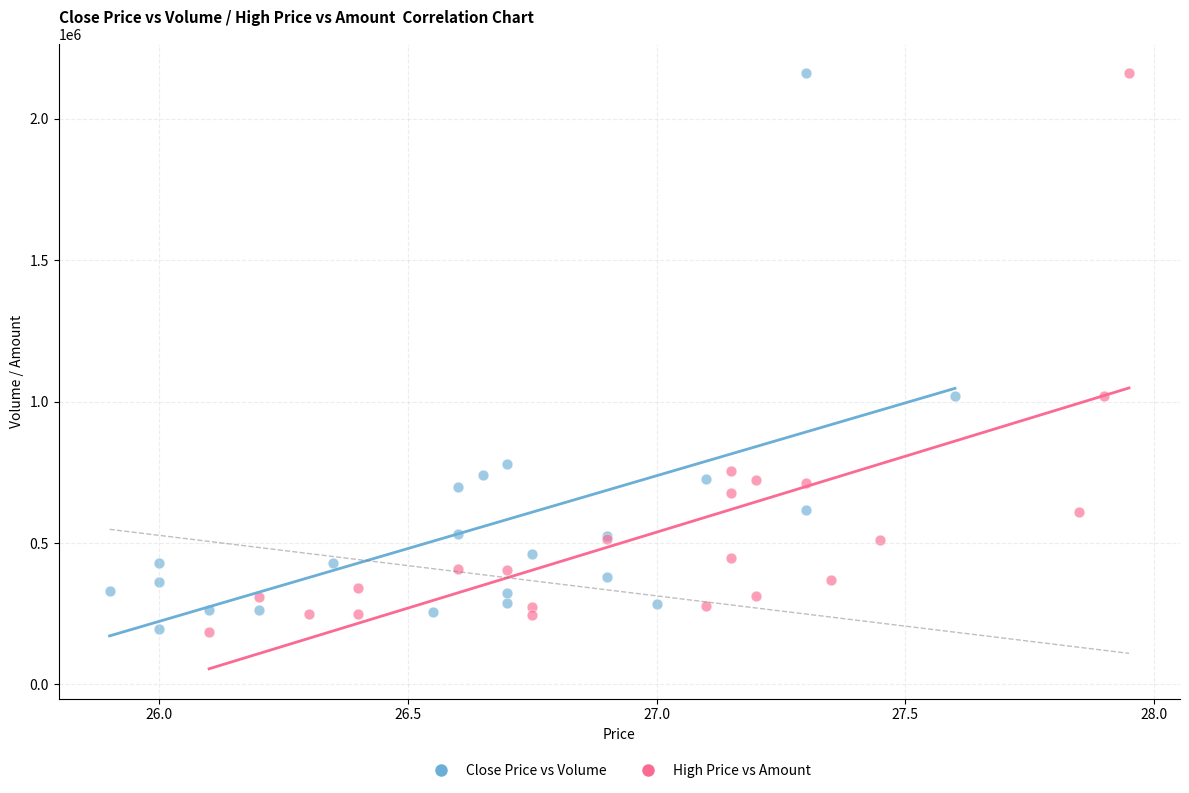

Which series has the largest Y range (max minus min)?

High Price vs Amount